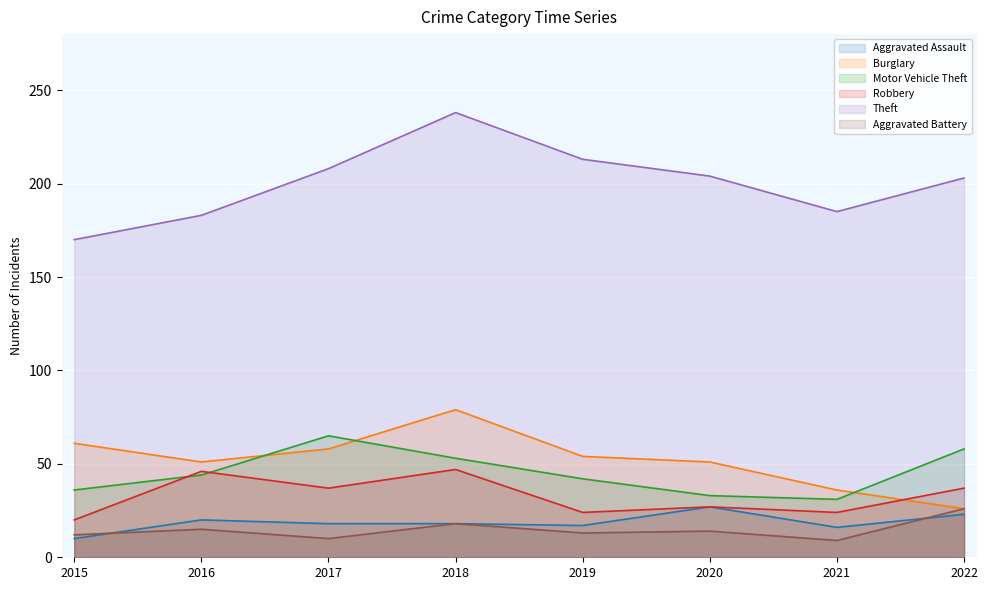

Reading right to left, what are all the values shown in this chart?

Aggravated Assault: 2022=23	2021=16	2020=27	2019=17	2018=18	2017=18	2016=20	2015=10
Burglary: 2022=26	2021=36	2020=51	2019=54	2018=79	2017=58	2016=51	2015=61
Motor Vehicle Theft: 2022=58	2021=31	2020=33	2019=42	2018=53	2017=65	2016=44	2015=36
Robbery: 2022=37	2021=24	2020=27	2019=24	2018=47	2017=37	2016=46	2015=20
Theft: 2022=203	2021=185	2020=204	2019=213	2018=238	2017=208	2016=183	2015=170
Aggravated Battery: 2022=26	2021=9	2020=14	2019=13	2018=18	2017=10	2016=15	2015=12